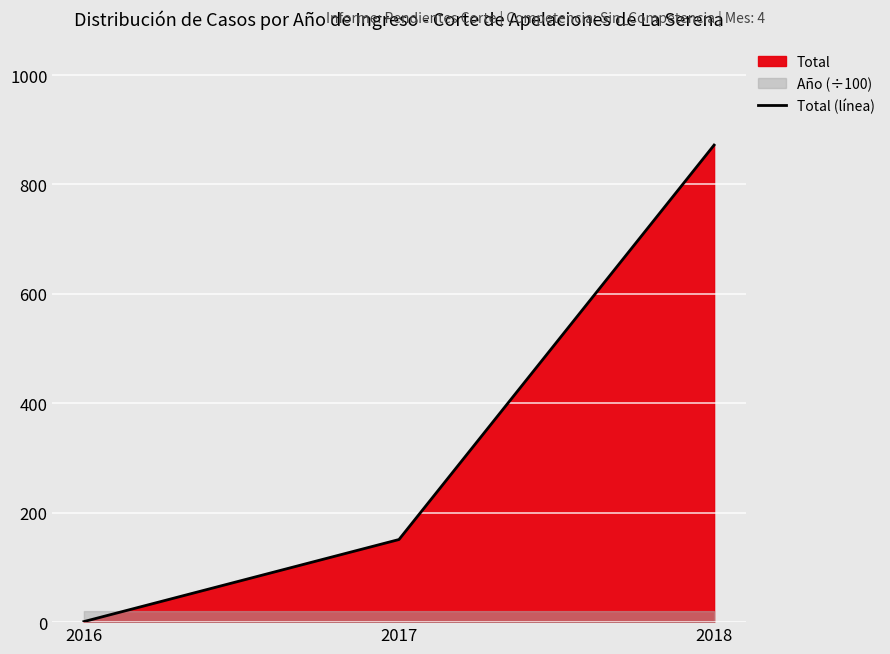

Reading left to right, what are all the values shown in this chart?

1	151	872